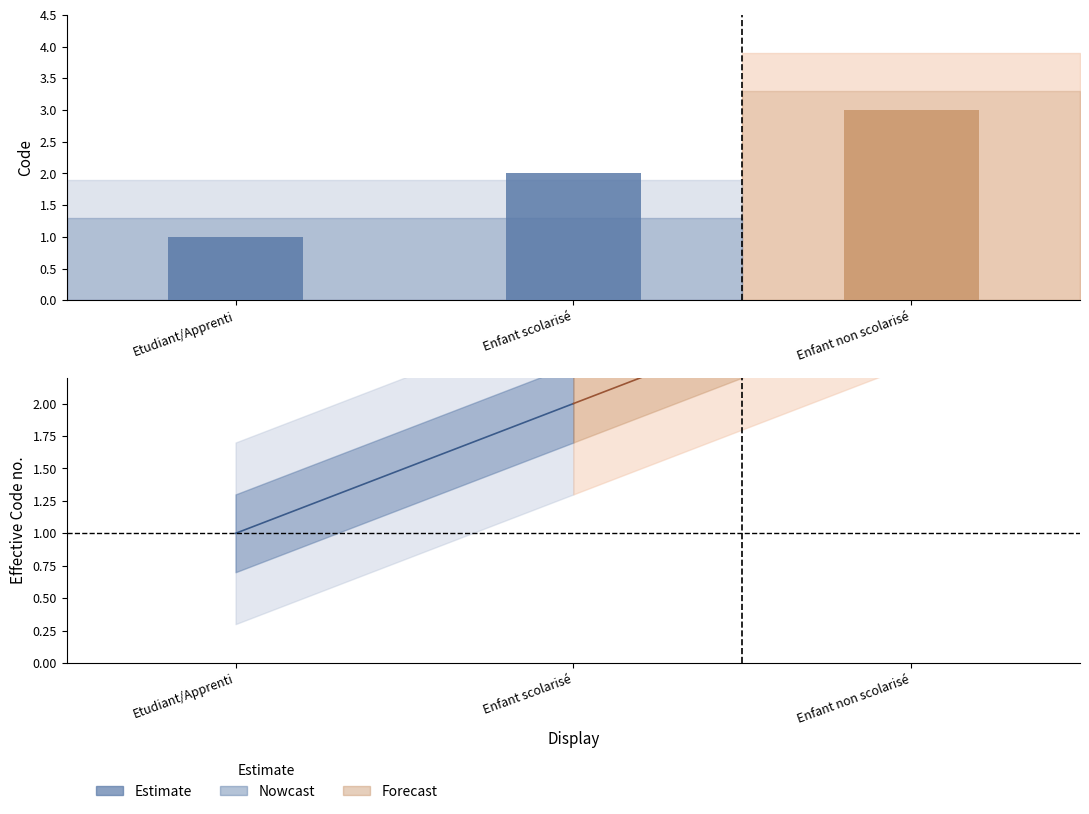

What is the difference between the maximum and minimum values?

2